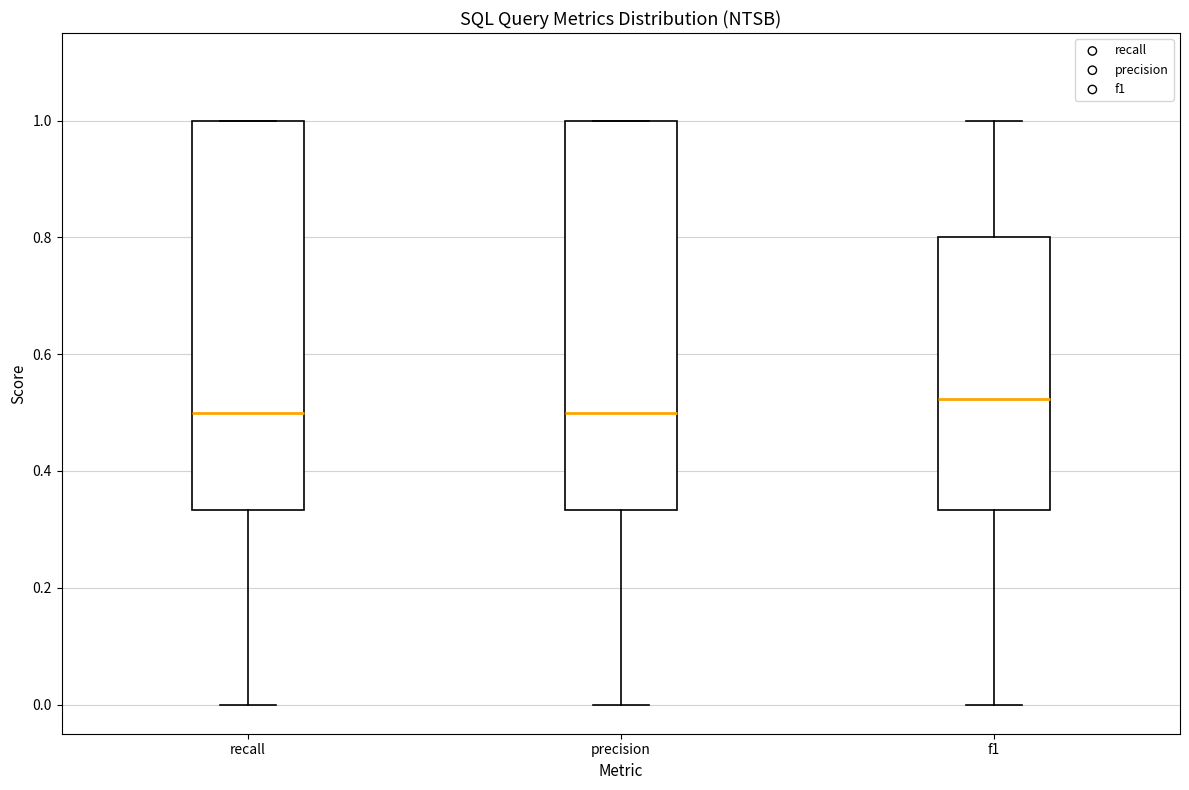

Where does the median line of the box for f1 sit on the y-axis? The values are not printed on the chart, so give them approximately, as read against the axis.

0.52